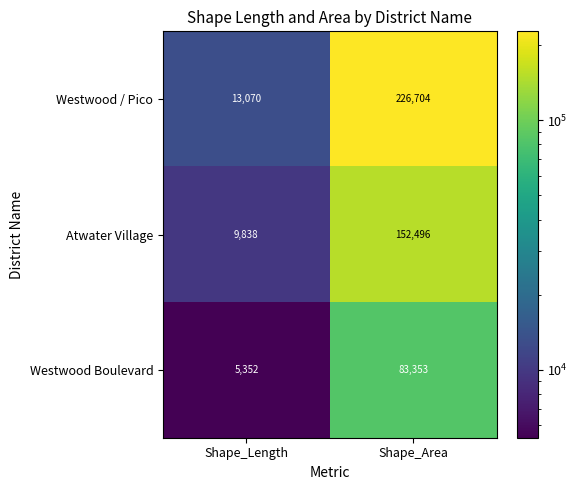

List the series in order of their peak value, highest first.

Westwood / Pico, Atwater Village, Westwood Boulevard